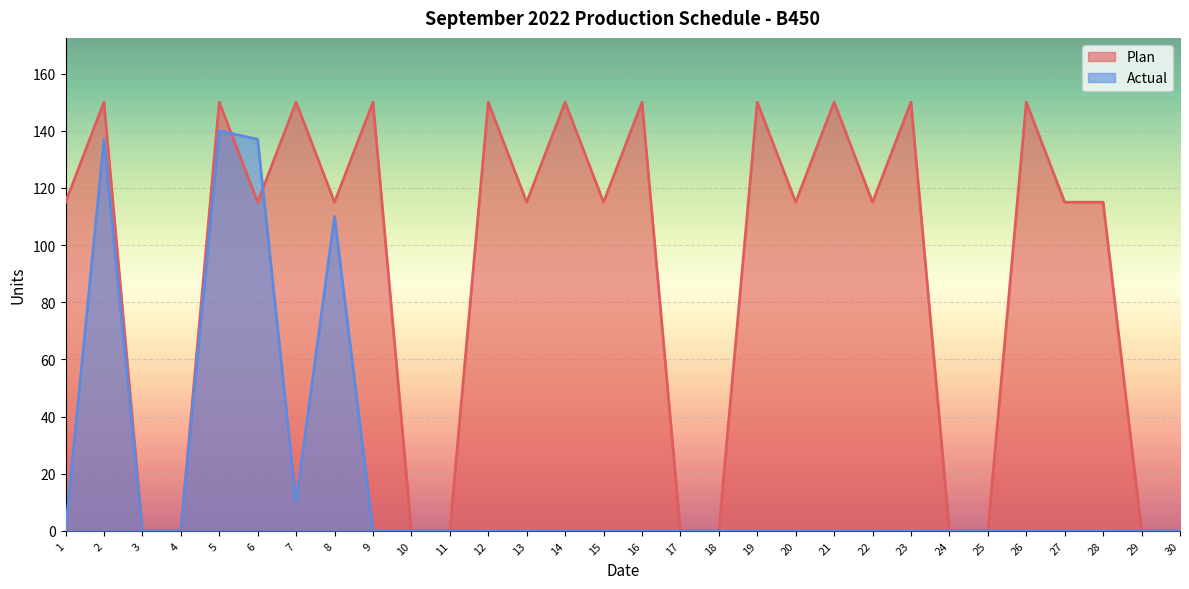

Between which two adjacent categories do Actual and Plan first intersect?

5 and 6